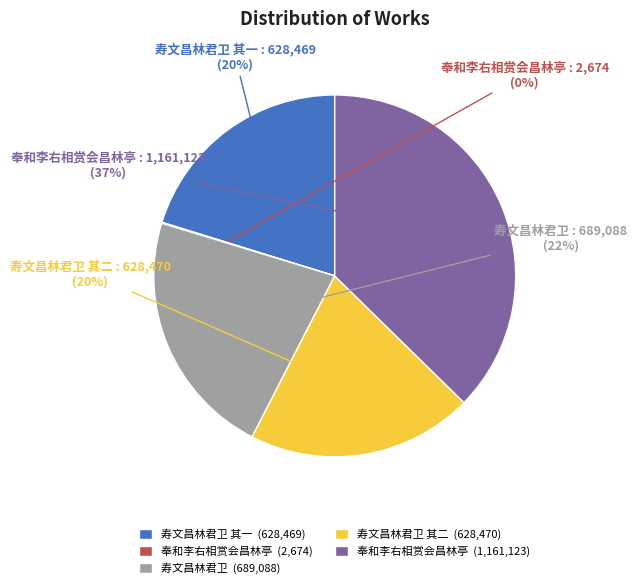

Which slice is the largest?

奉和李右相赏会昌林亭 (1,161,123)